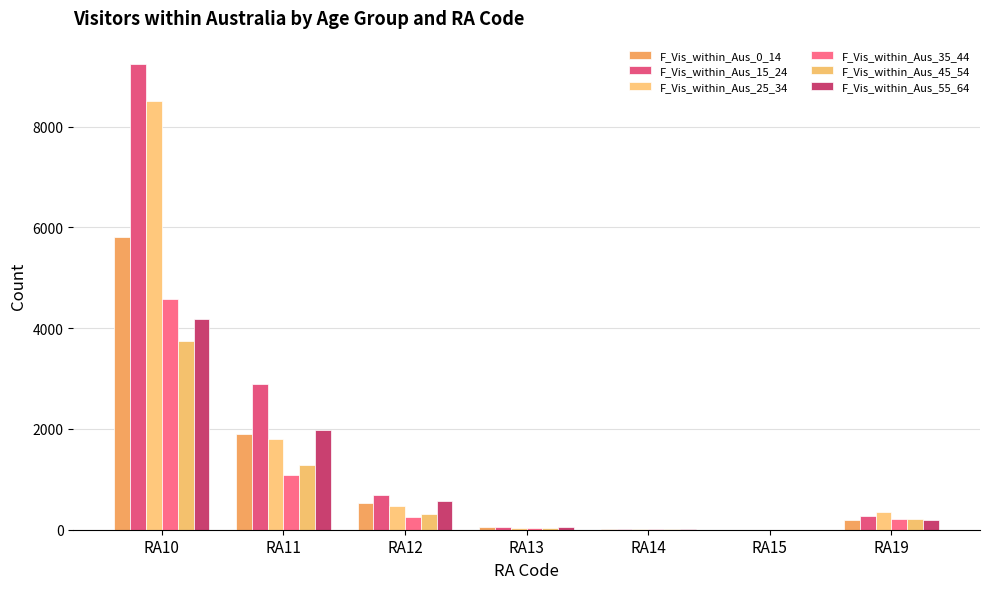

True or false: F_Vis_within_Aus_25_34 has a value of 811 at RA12.

False